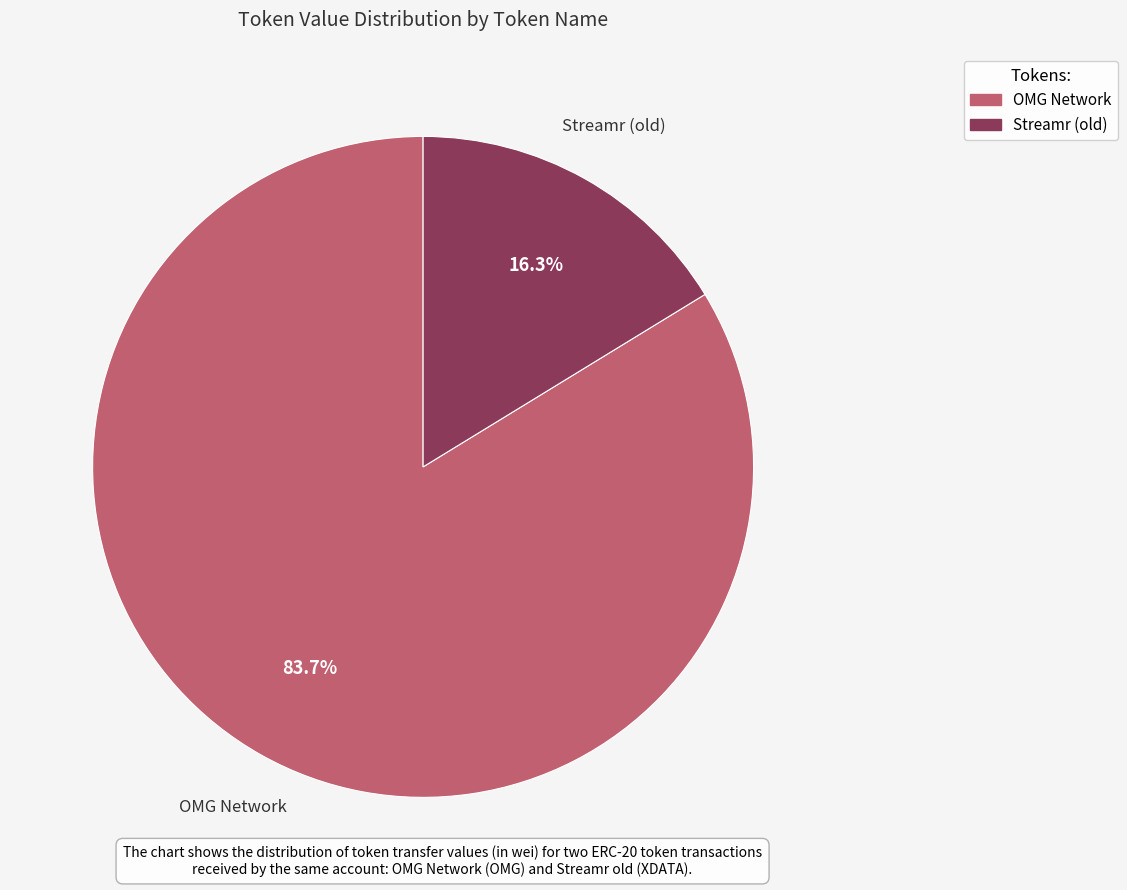

To the nearest percent, what is the average slice percentage?

50%